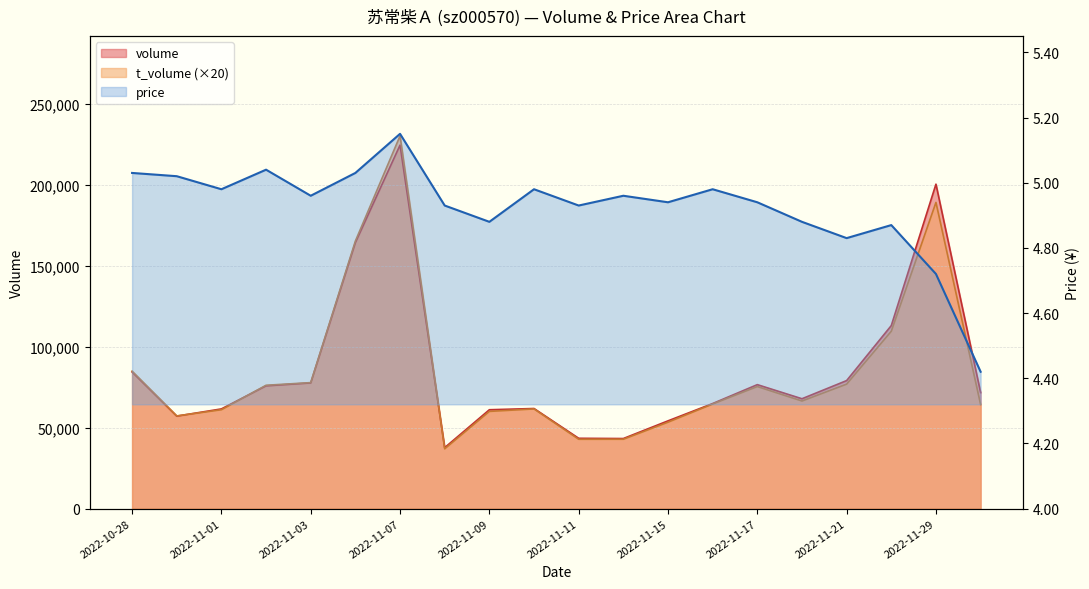

True or false: volume and price cross at least once.

False